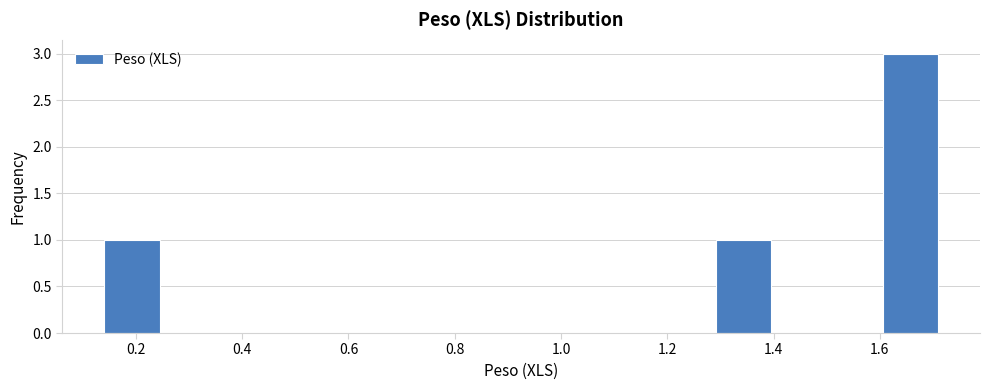

Reading left to right, transcribe this chart: for each bar, give the range it covers on the x-axis and its height. Neither the bar edges nor the heights are printed on the chart, so give them approximately, as read against the axes.

0.14 to 0.24: 1
0.24 to 0.34: 0
0.34 to 0.46: 0
0.46 to 0.56: 0
0.56 to 0.66: 0
0.66 to 0.76: 0
0.76 to 0.88: 0
0.88 to 0.98: 0
0.98 to 1.08: 0
1.08 to 1.18: 0
1.18 to 1.30: 0
1.30 to 1.40: 1
1.40 to 1.50: 0
1.50 to 1.60: 0
1.60 to 1.72: 3